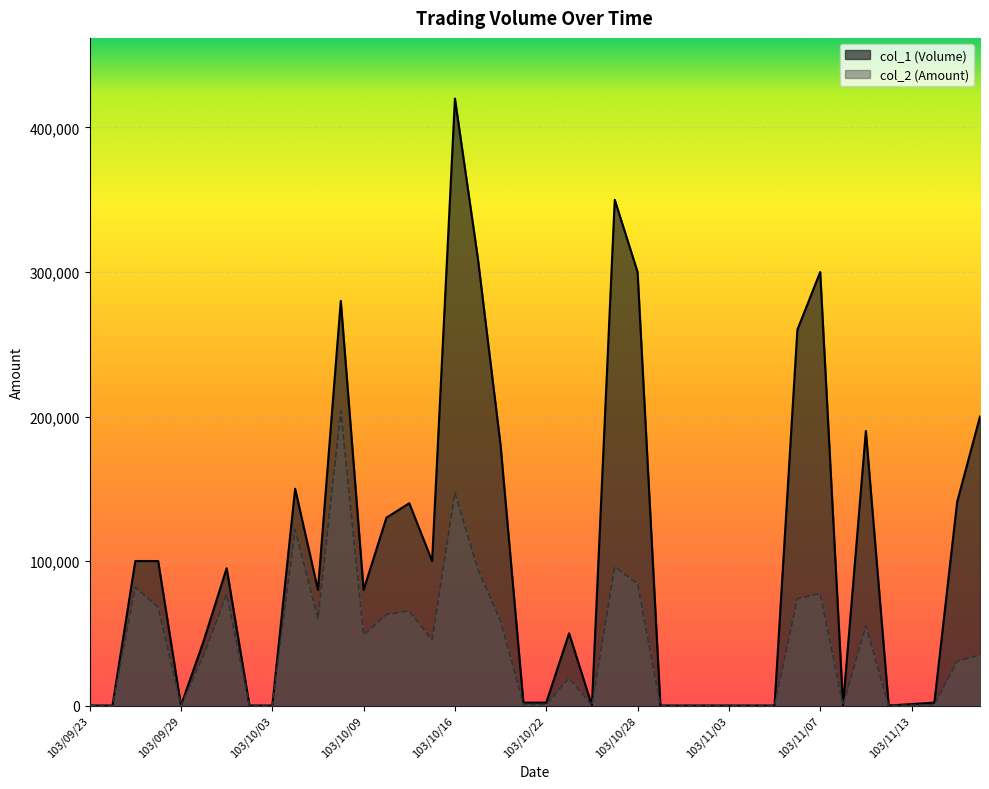

What position from the left is 103/10/24?

23